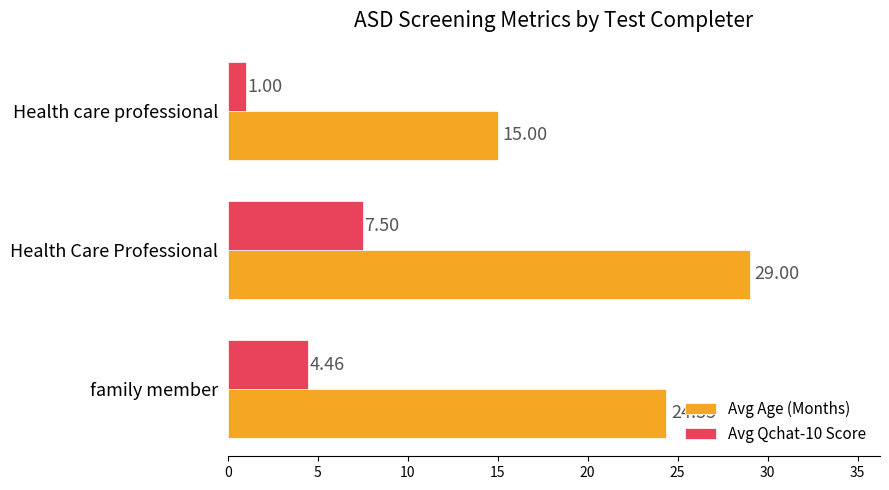

At Health care professional, list the series in order from largest to smallest.

Avg Age (Months), Avg Qchat-10 Score